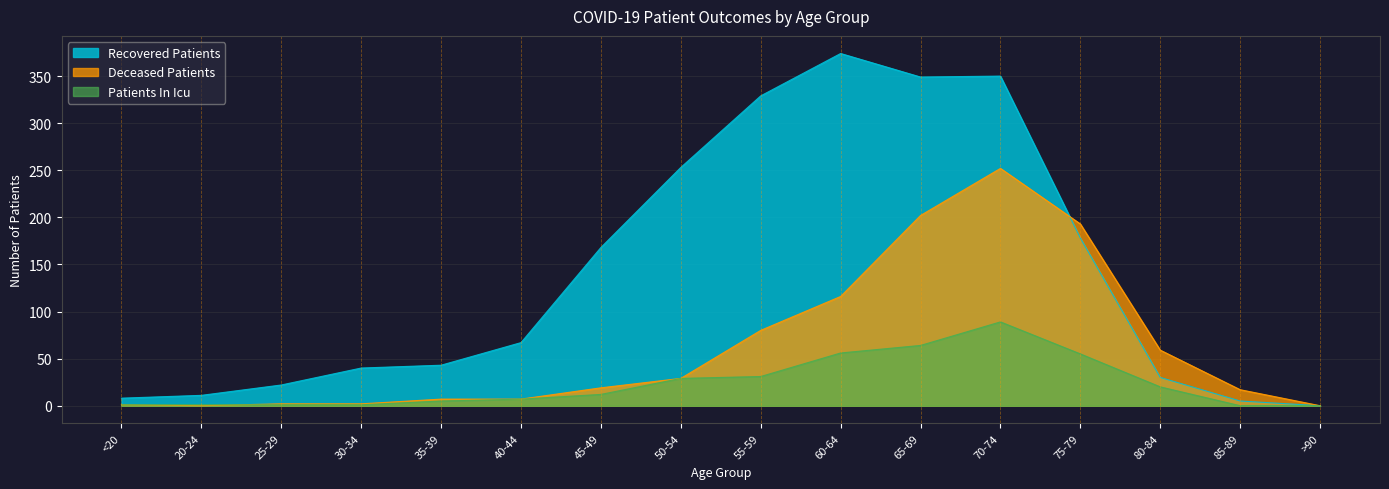

Which series has the widest spread of values?

Recovered Patients